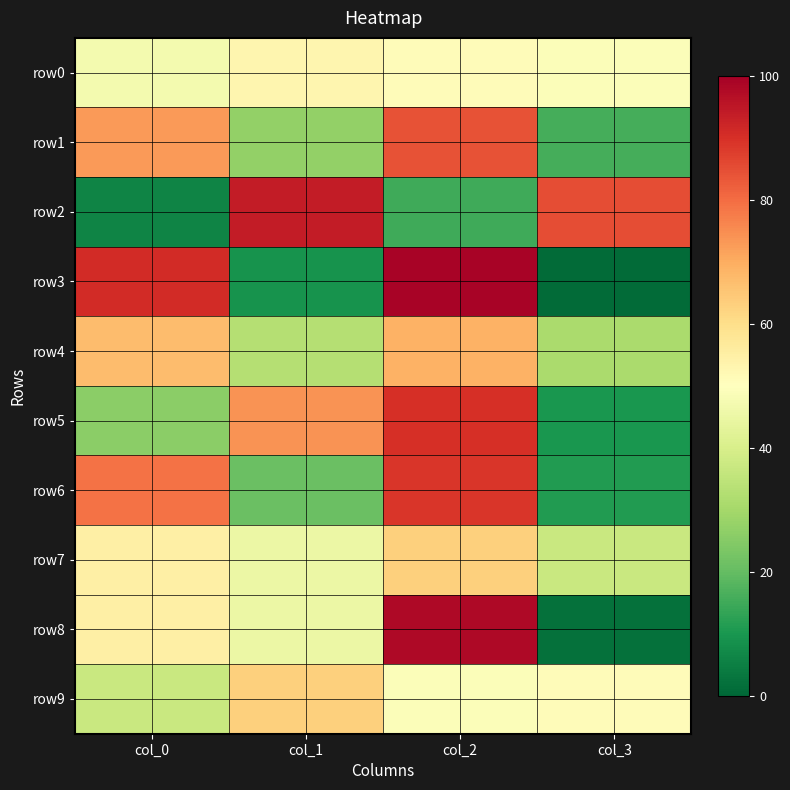

What is the smallest value displayed?

1